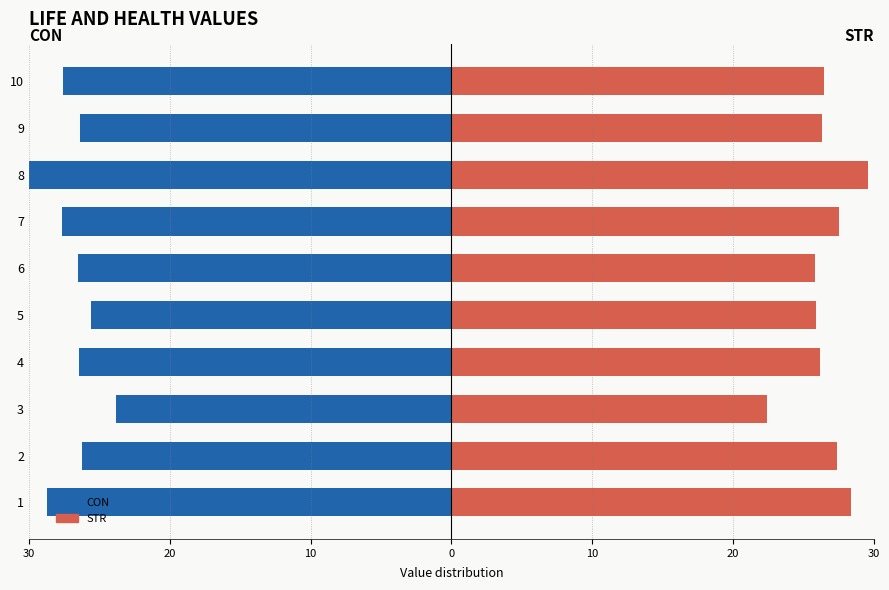

Reading right to left, list all the values displayed in this chart.

CON: -27.6	-26.4	-30.0	-27.7	-26.5	-25.6	-26.4	-23.8	-26.3	-28.7
STR: 26.5	26.3	29.6	27.5	25.8	25.9	26.2	22.4	27.4	28.4